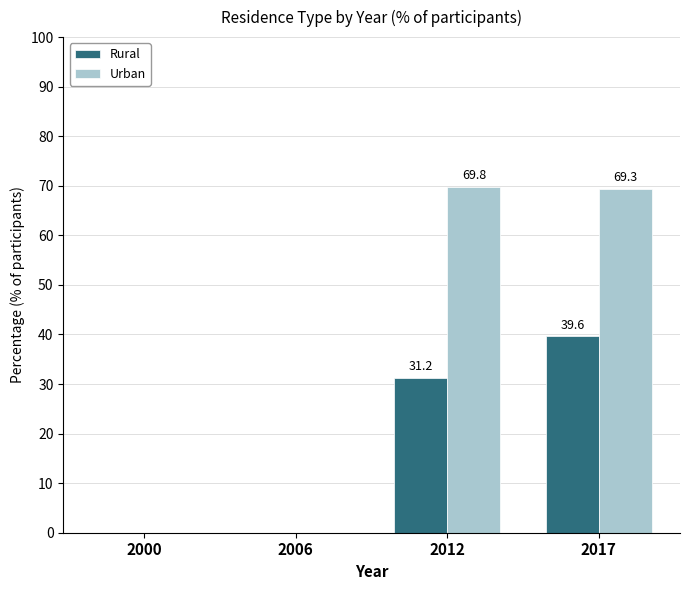

The value of Urban at 2006 is 0.0. True or false?

True